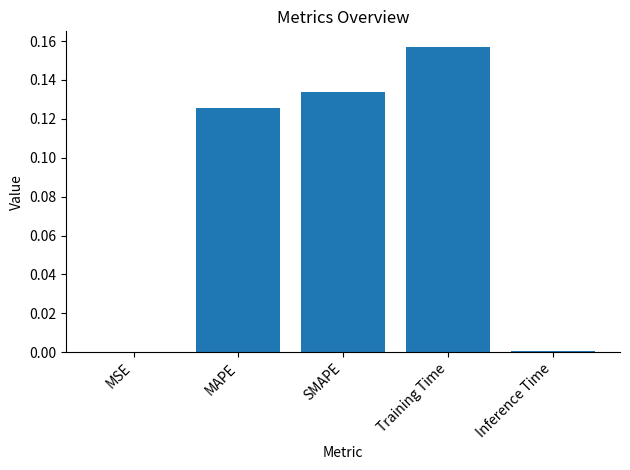

Between SMAPE and MAPE, which is larger?

SMAPE